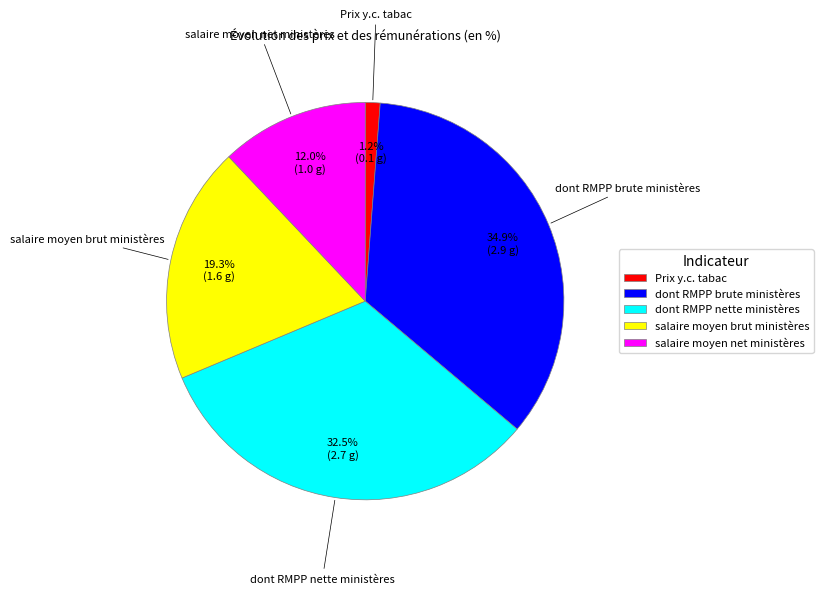

Which category has the smallest portion of the pie?

Prix y.c. tabac